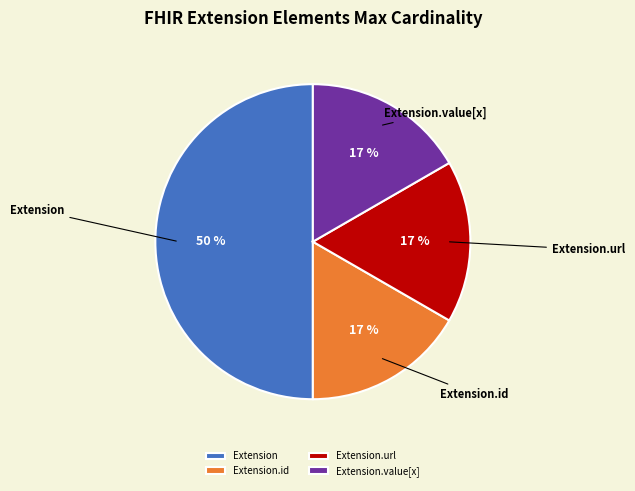

Is it true that Extension is 1% of the pie?

False